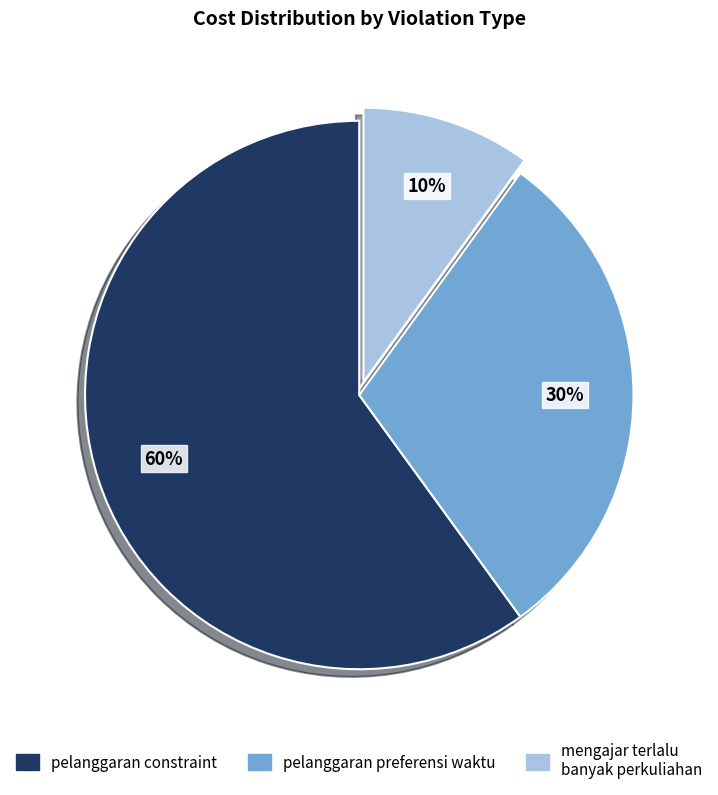

To the nearest percent, what is the difference between the largest and smallest slice percentages?

50%